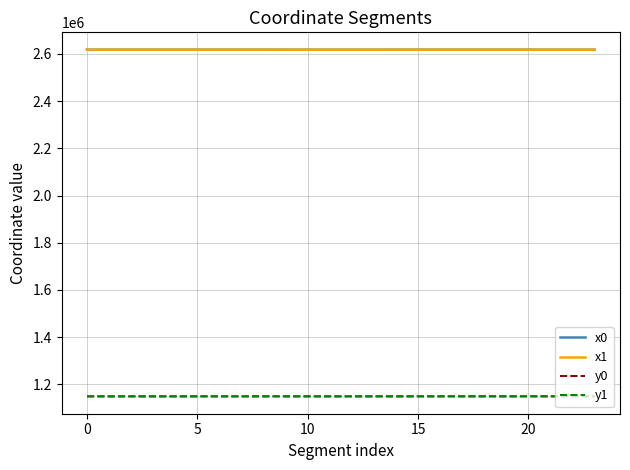

What is the highest value of the y1 series?

1149437.5